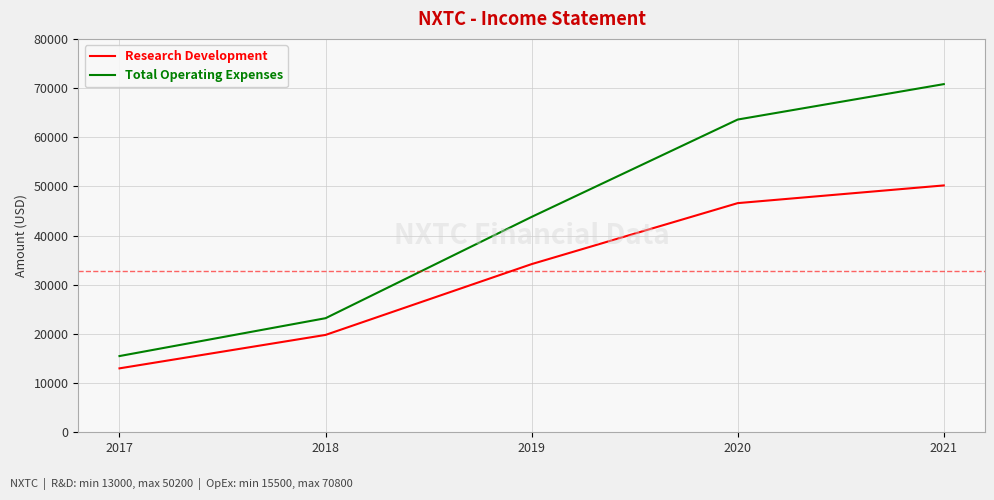

List the labels in order of Total Operating Expenses value, smallest first.

2017, 2018, 2019, 2020, 2021